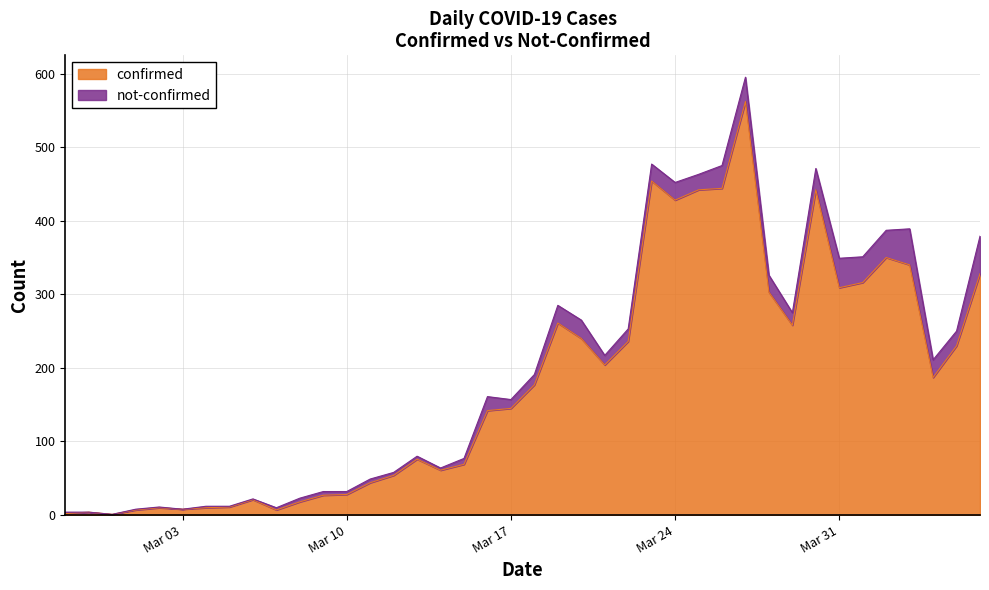

Does the chart have visible grid lines?

Yes